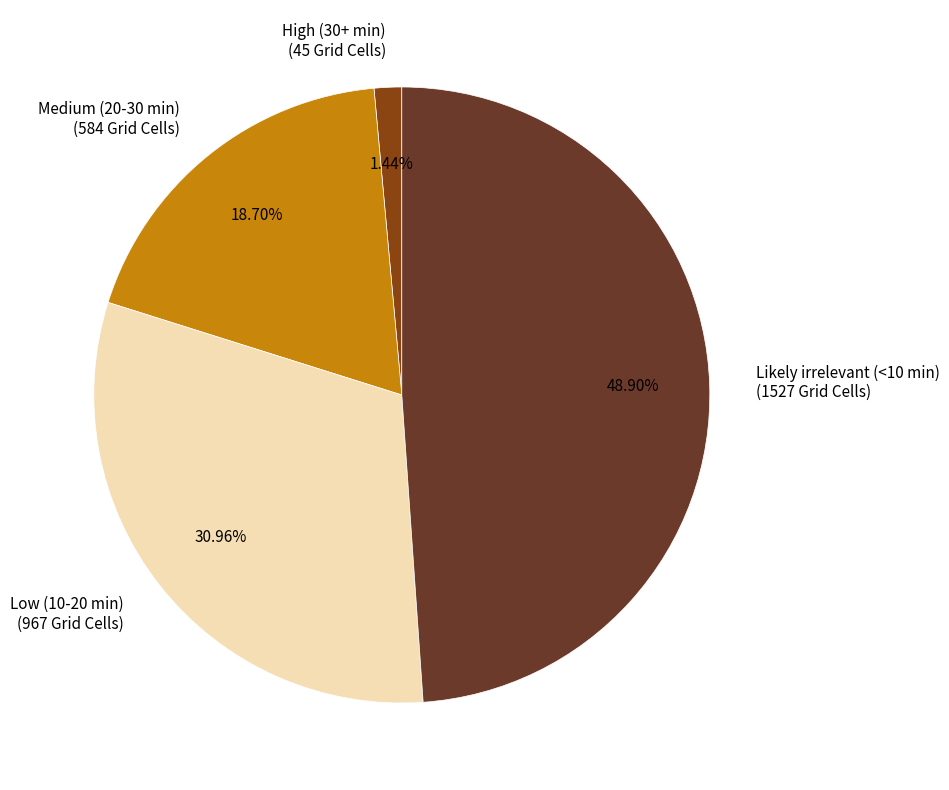

How many segments does this pie chart have?

4